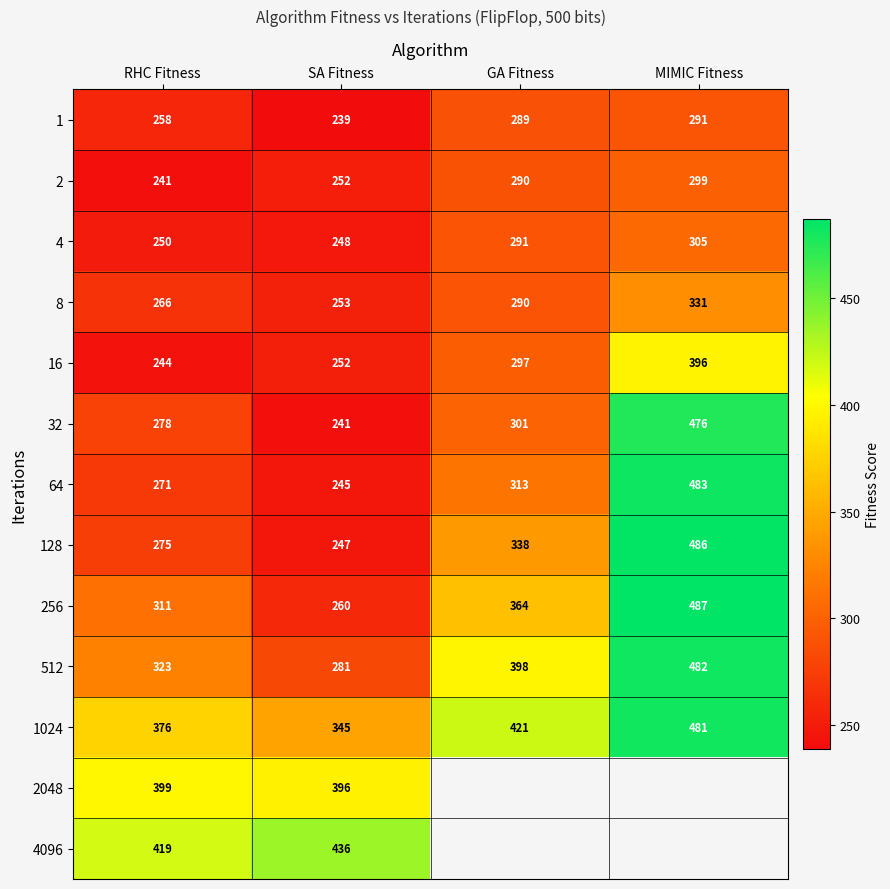

How many 256 values are between 311 and 487?

3